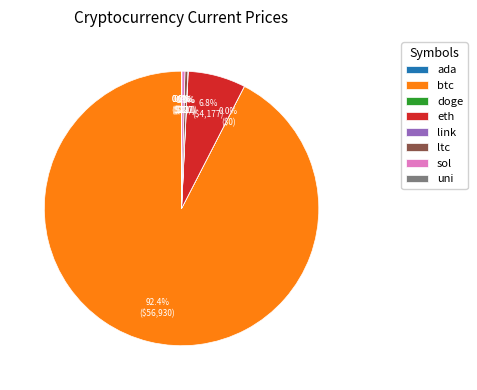

Which slice is the largest?

btc